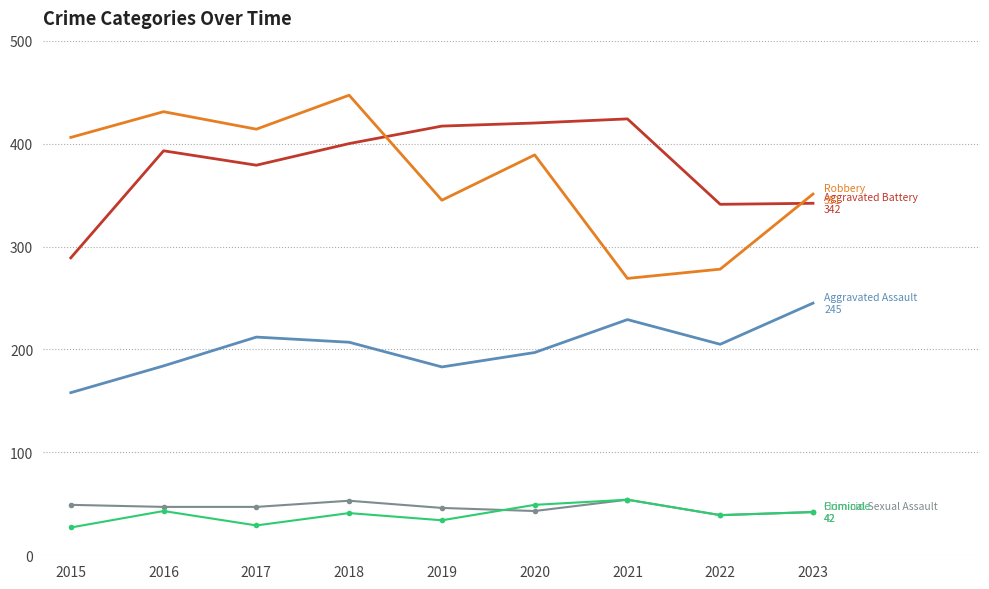

Which label corresponds to the largest value in the chart?

2018